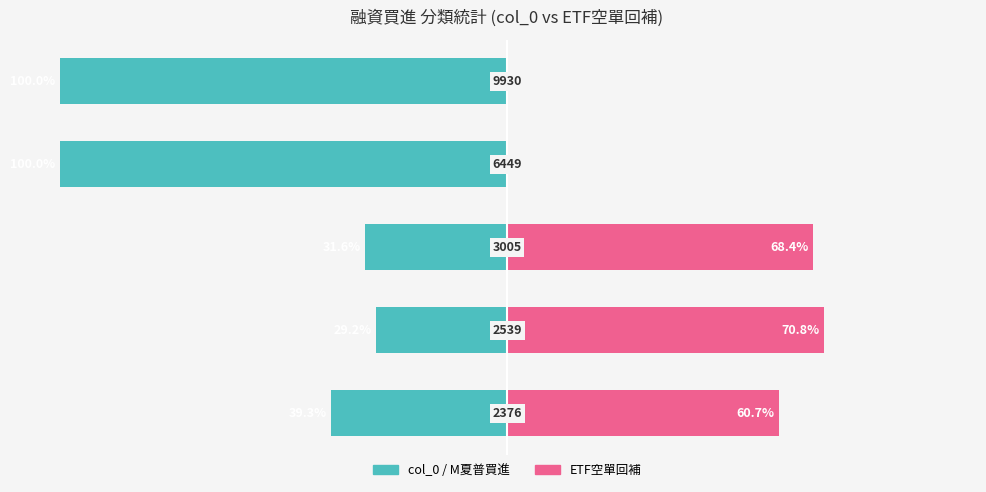

What are all the series names shown in the legend?

col_0 / M夏普買進, ETF空單回補